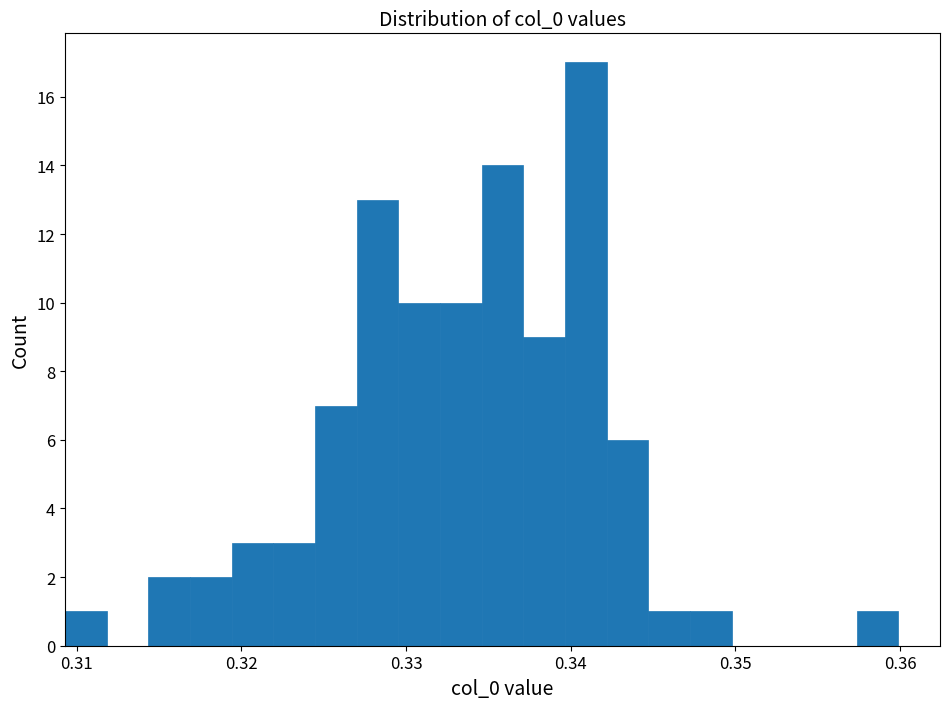

Read against the x-axis, roughly where is the centre of the tallest bar?

0.341